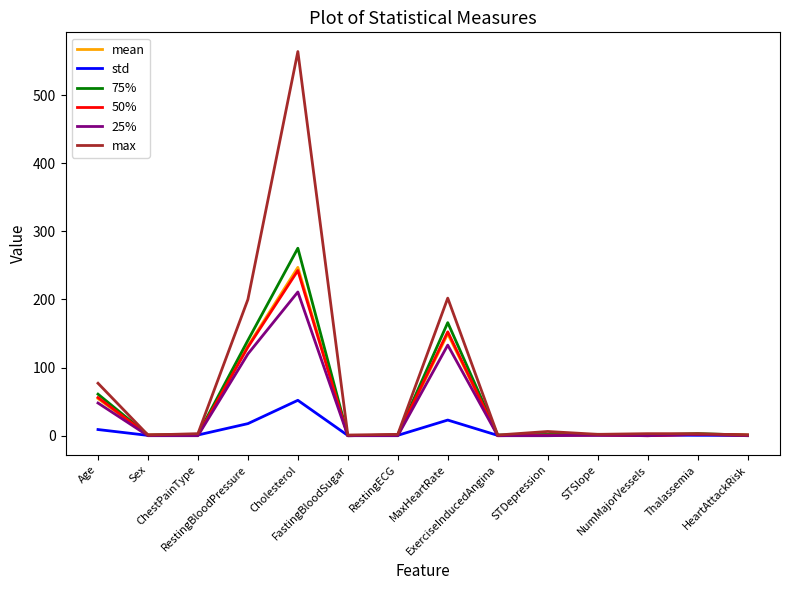

What is the difference between the maximum and second lowest values in the 50% series?

242.5